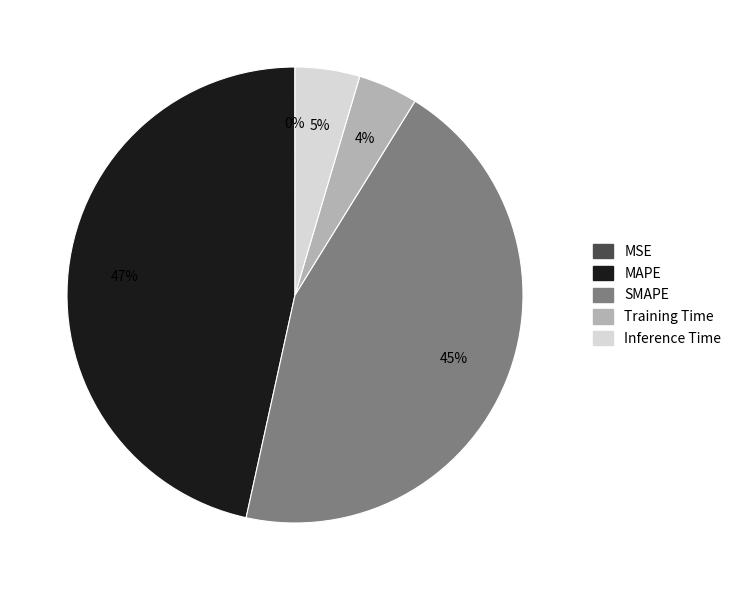

Is MAPE the majority of the pie?

No